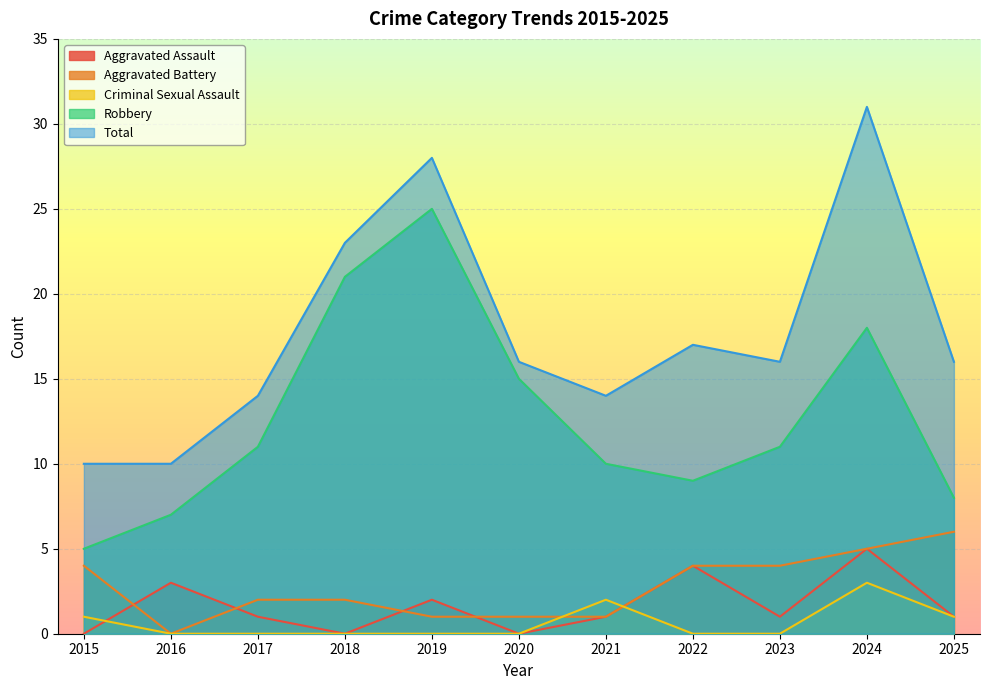

Reading right to left, what are all the values shown in this chart?

Aggravated Assault: 2025=1	2024=5	2023=1	2022=4	2021=1	2020=0	2019=2	2018=0	2017=1	2016=3	2015=0
Aggravated Battery: 2025=6	2024=5	2023=4	2022=4	2021=1	2020=1	2019=1	2018=2	2017=2	2016=0	2015=4
Criminal Sexual Assault: 2025=1	2024=3	2023=0	2022=0	2021=2	2020=0	2019=0	2018=0	2017=0	2016=0	2015=1
Robbery: 2025=8	2024=18	2023=11	2022=9	2021=10	2020=15	2019=25	2018=21	2017=11	2016=7	2015=5
Total: 2025=16	2024=31	2023=16	2022=17	2021=14	2020=16	2019=28	2018=23	2017=14	2016=10	2015=10